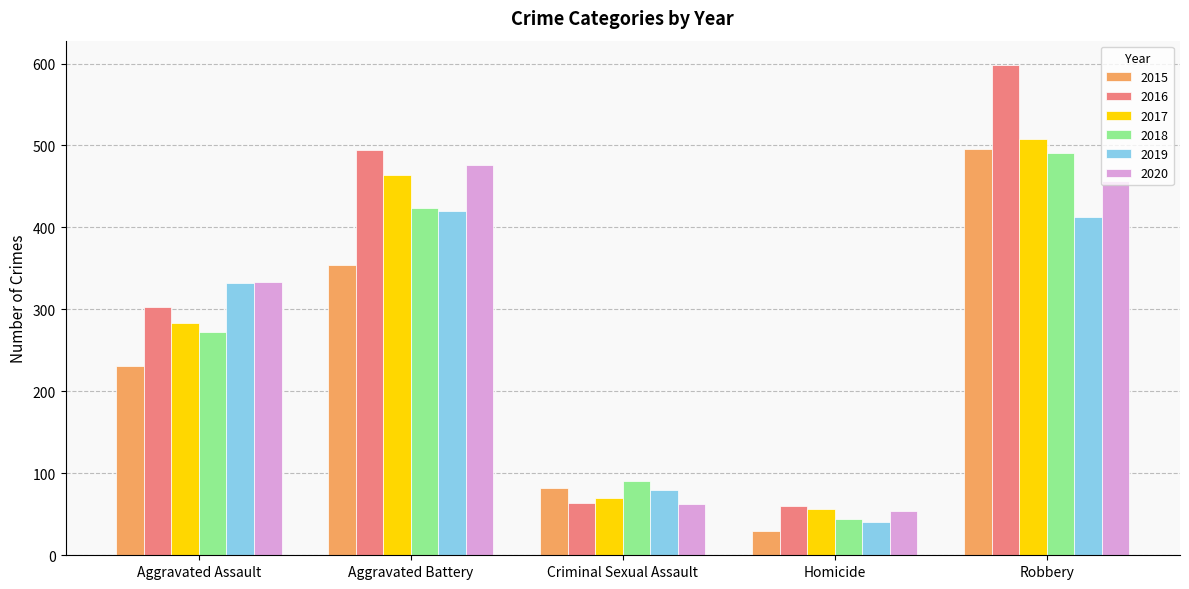

True or false: 2015 has a value of 88 at Aggravated Assault.

False